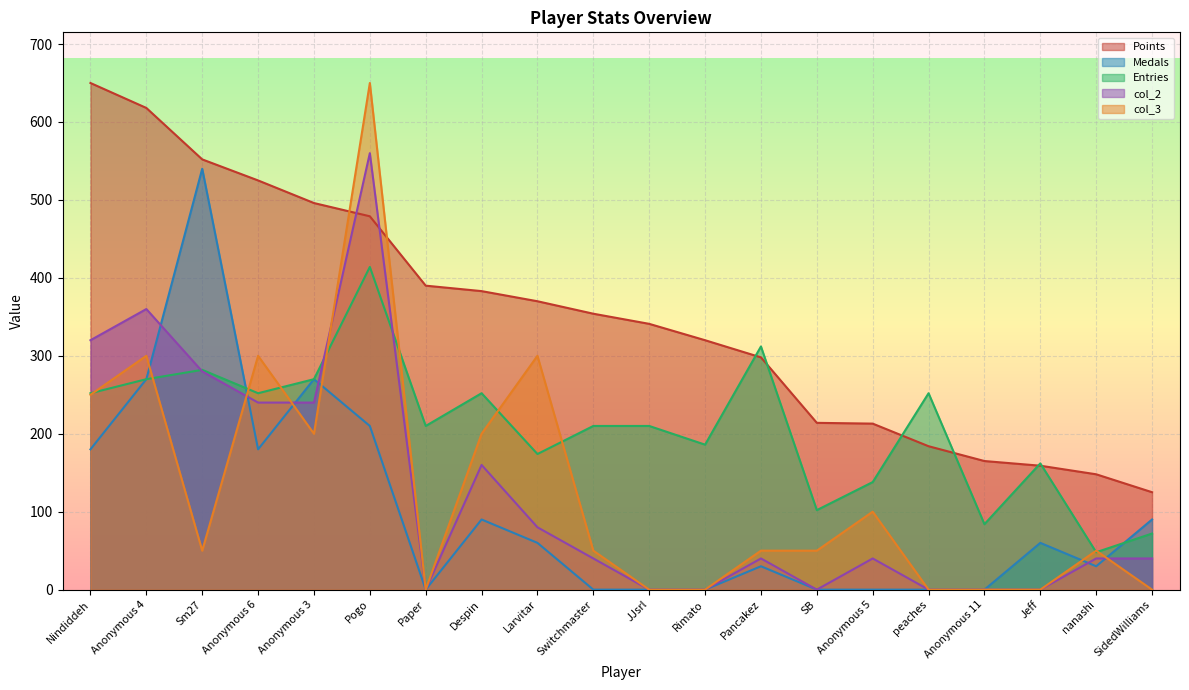

Rank the series at Anonymous 11 from highest to lowest value.

Points, Entries, Medals, col_2, col_3